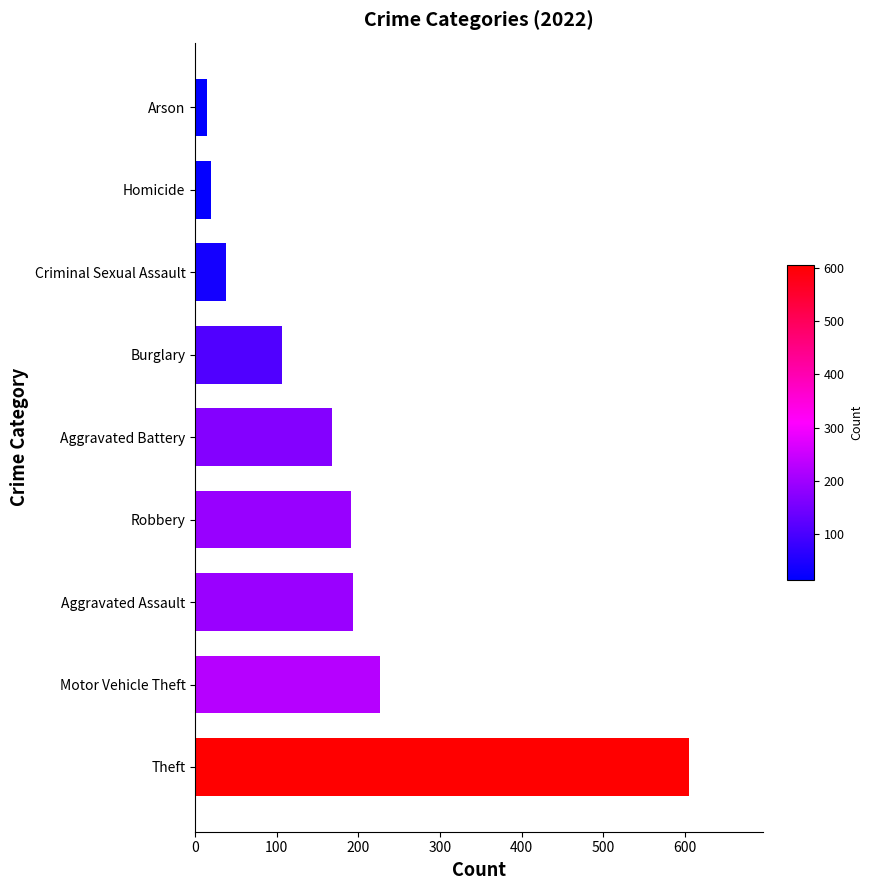

Is it true that the value at Criminal Sexual Assault is 38?

True